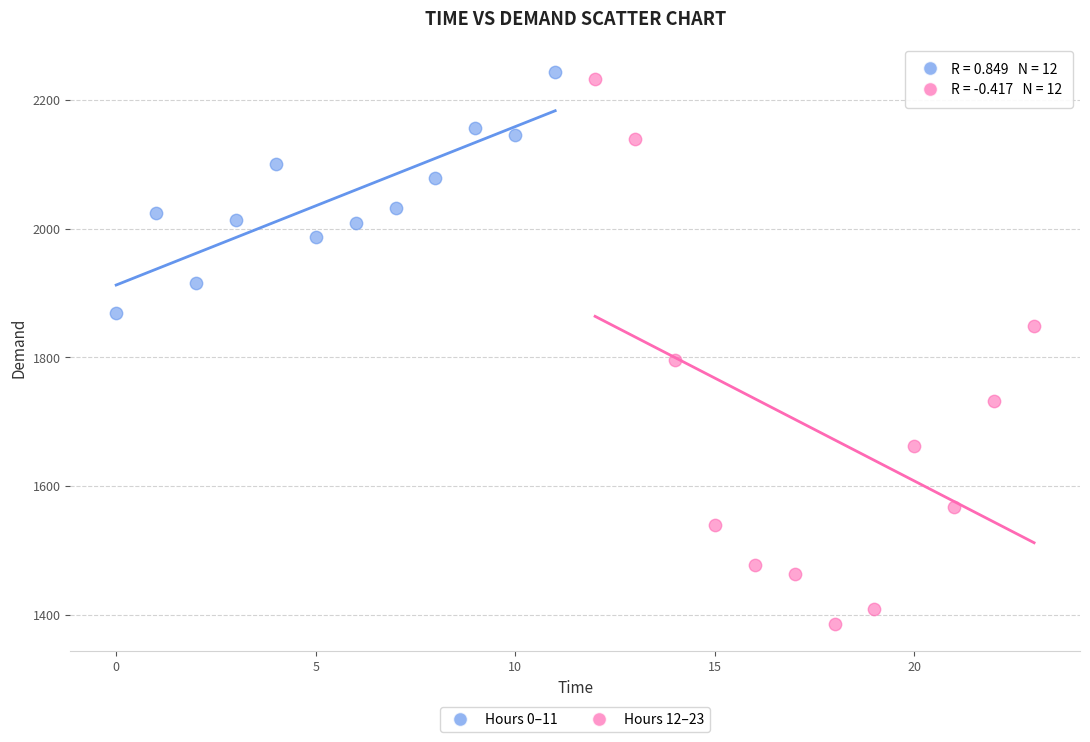

Which series contains the lowest Y value?

Hours 12–23